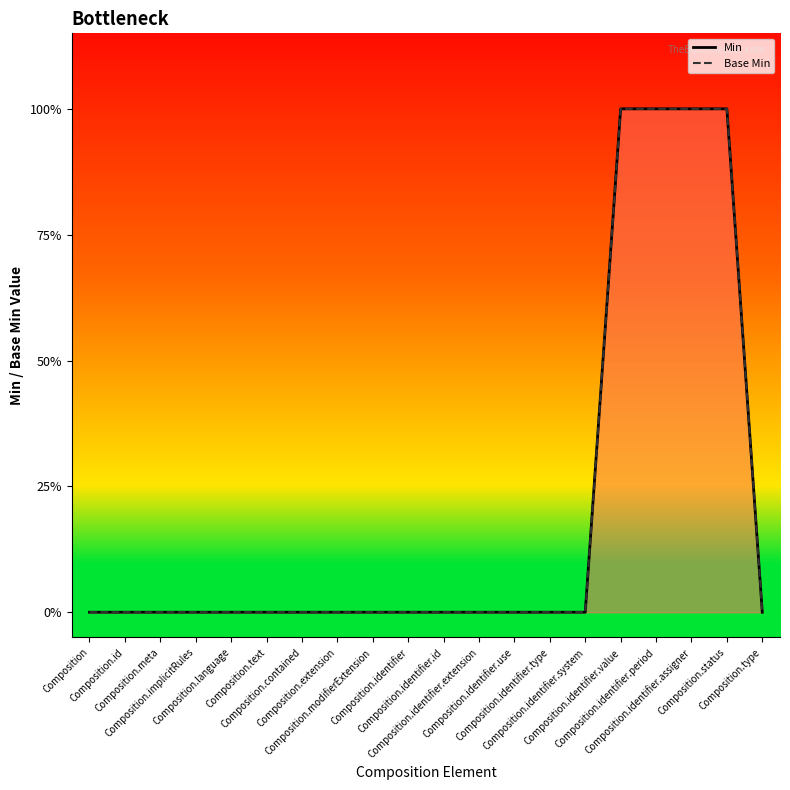

Which series has the largest total across all categories?

Min